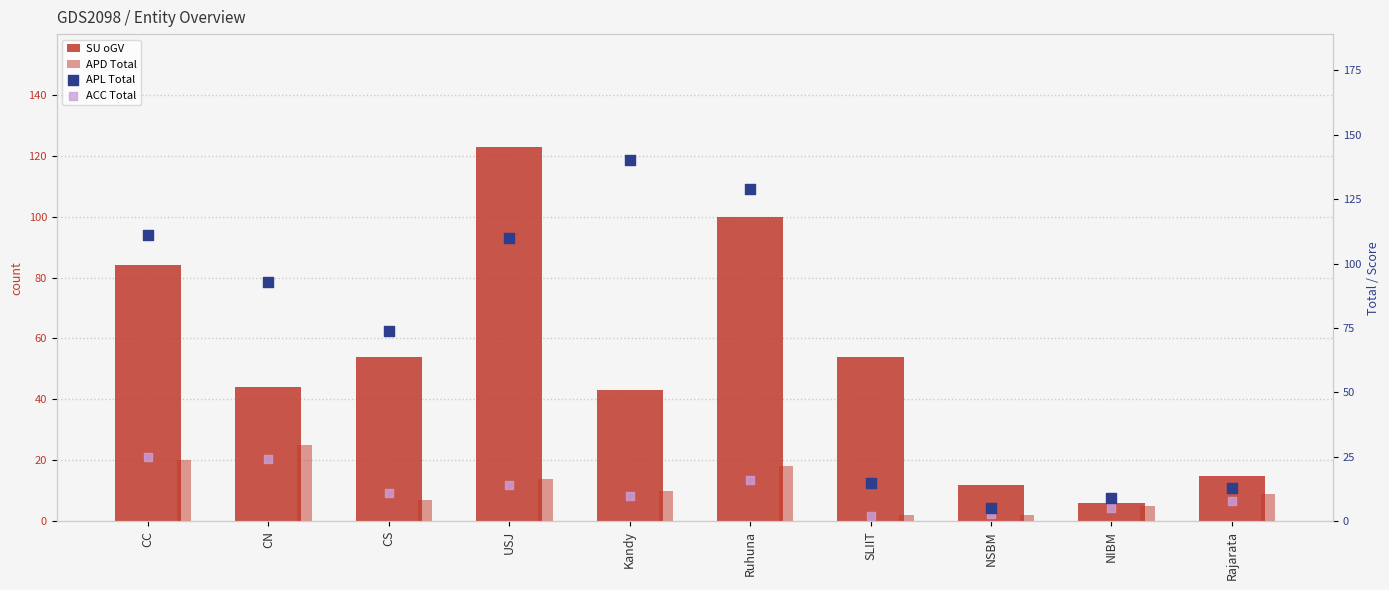

Which series contains the highest Y value?

APL Total